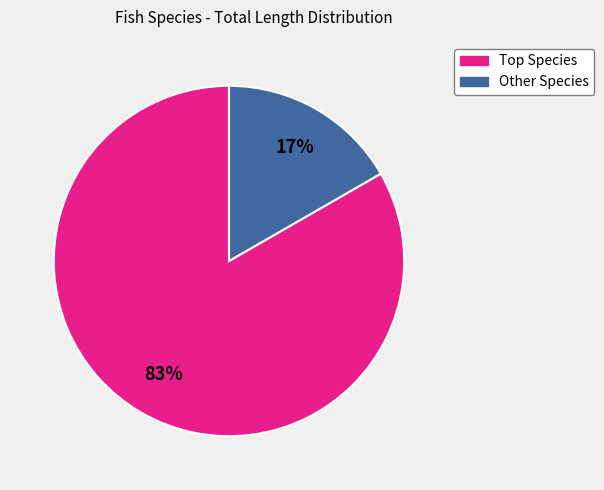

To the nearest percent, what is the average slice percentage?

50%